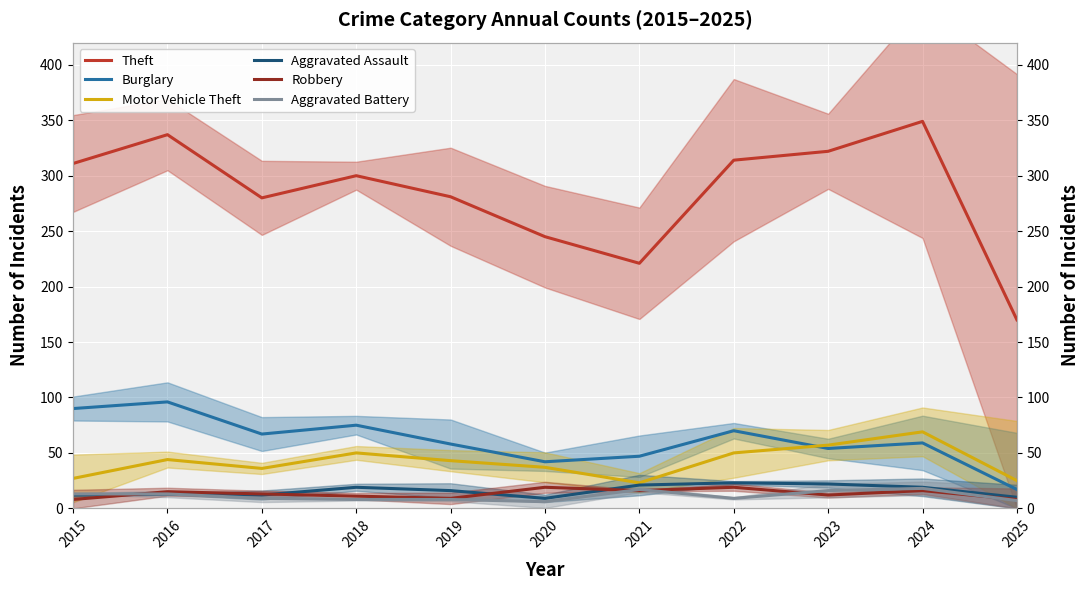

How many series are shown in this chart?

6